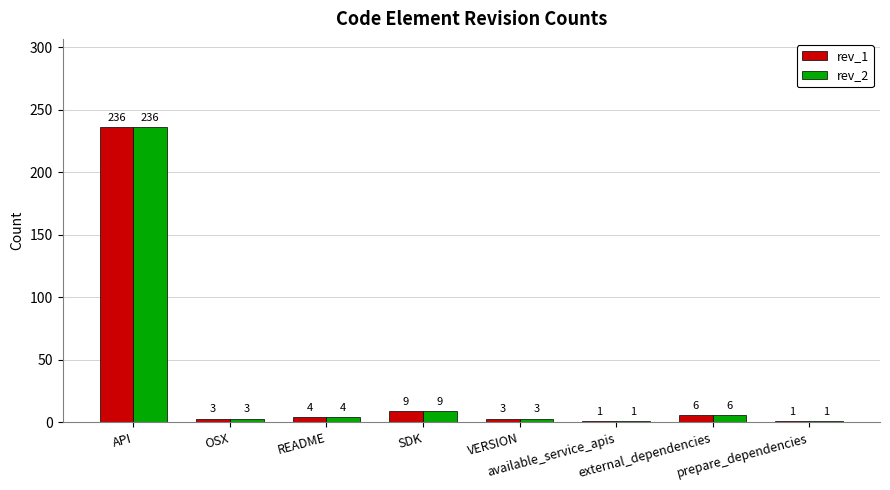

At which label does rev_1 reach its peak?

API